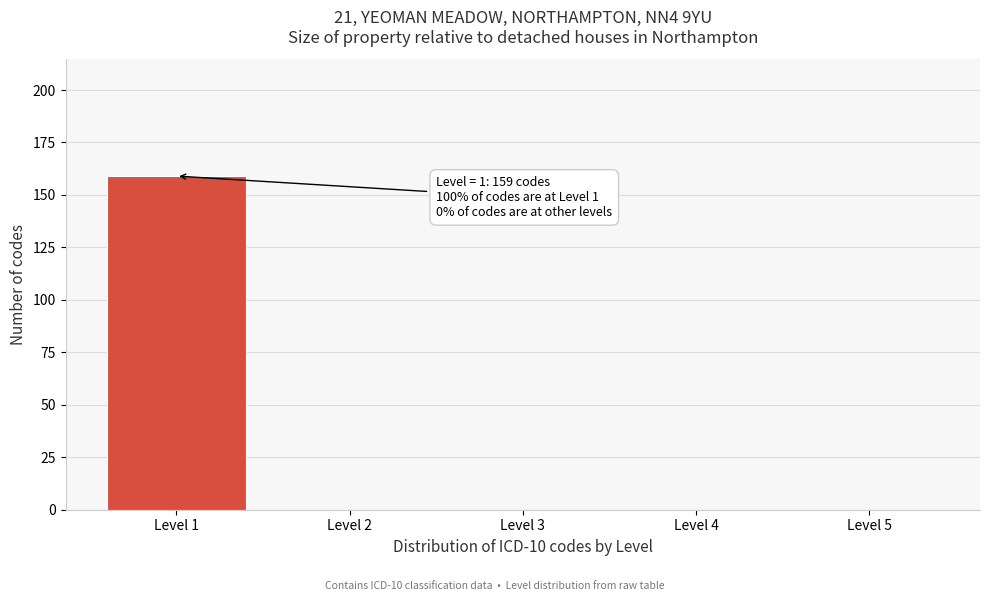

Reading left to right, list all the values displayed in this chart.

Level 1=159	Level 2=0	Level 3=0	Level 4=0	Level 5=0